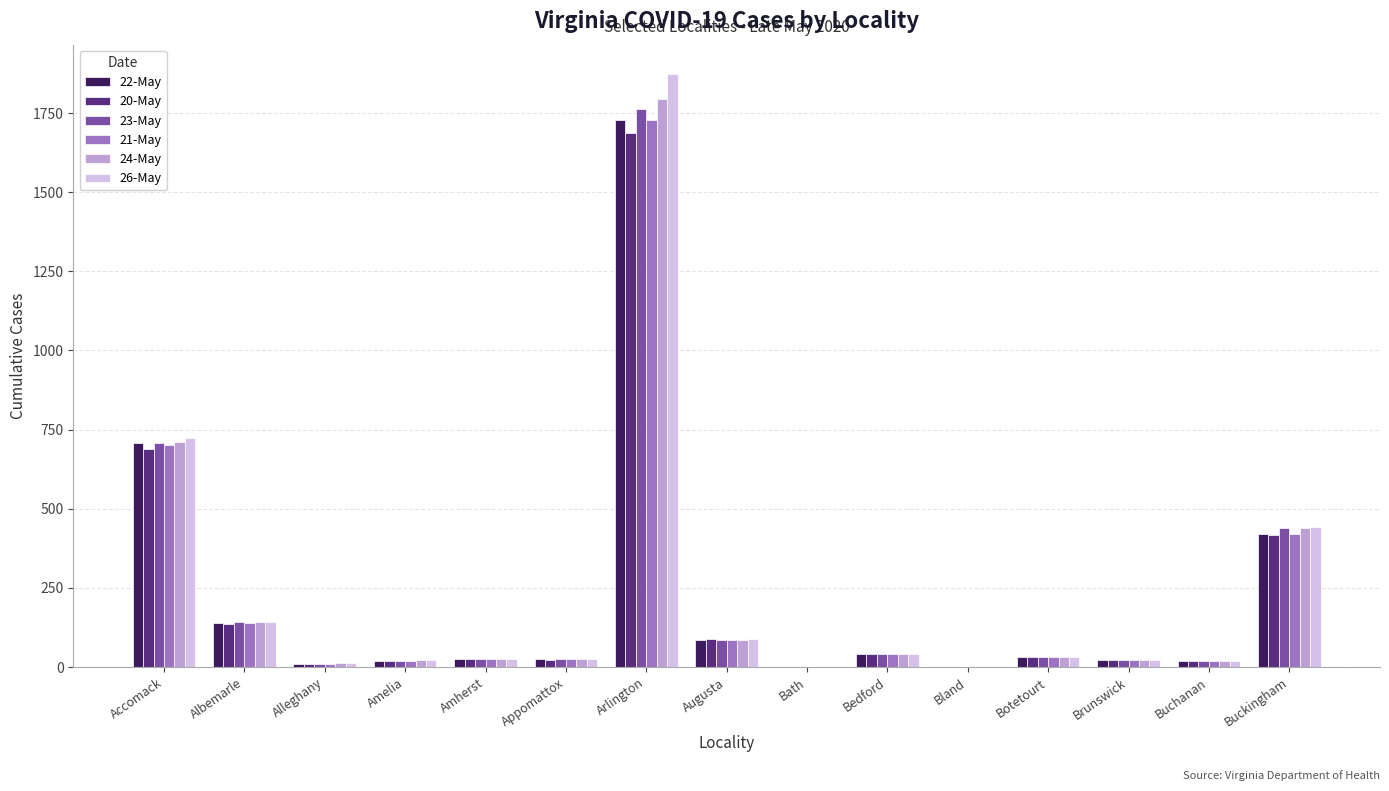

True or false: 22-May has a value of 1728 at Arlington.

True